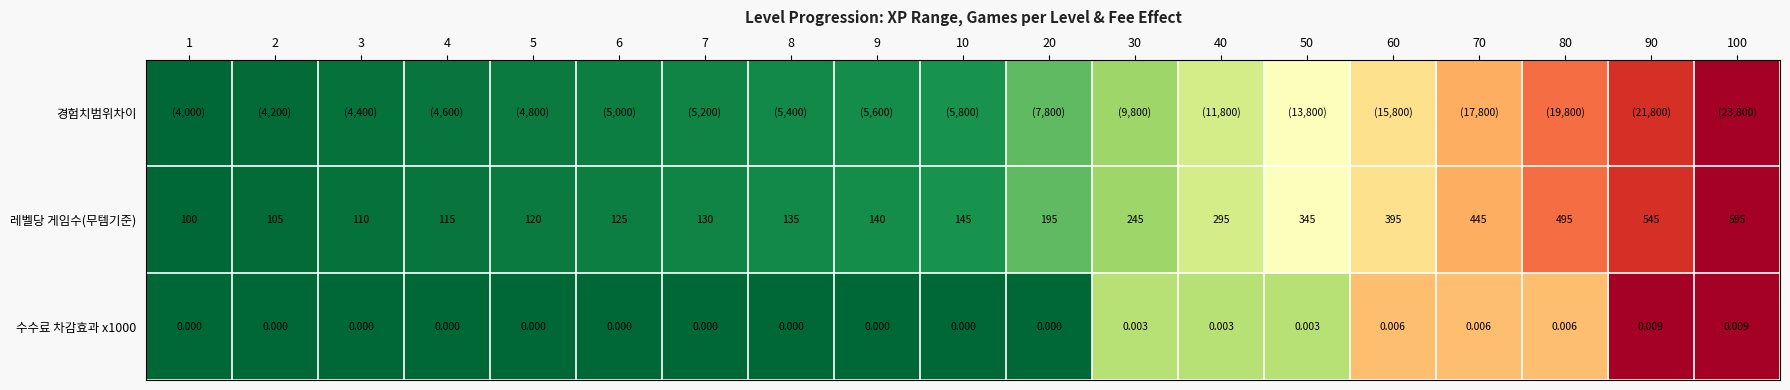

At how many categories does at least one series exceed 0?

18